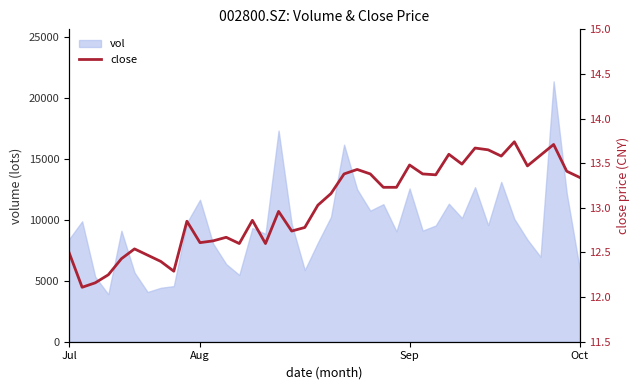

Is it true that vol equals 5936.4 at Oct?

True